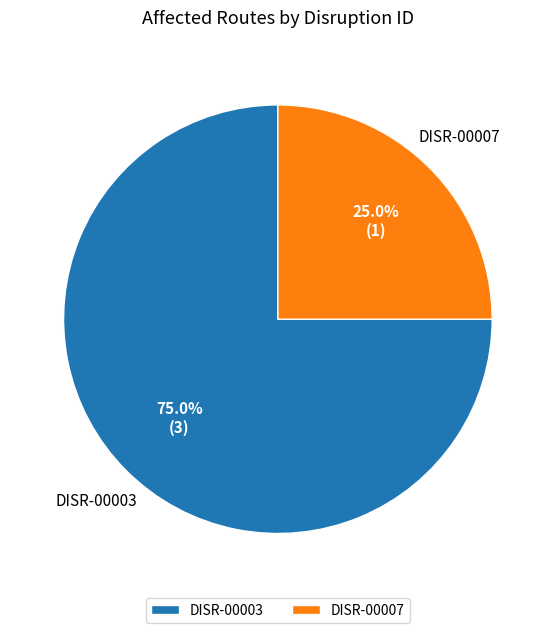

Is it true that DISR-00007 is 25% of the pie?

True